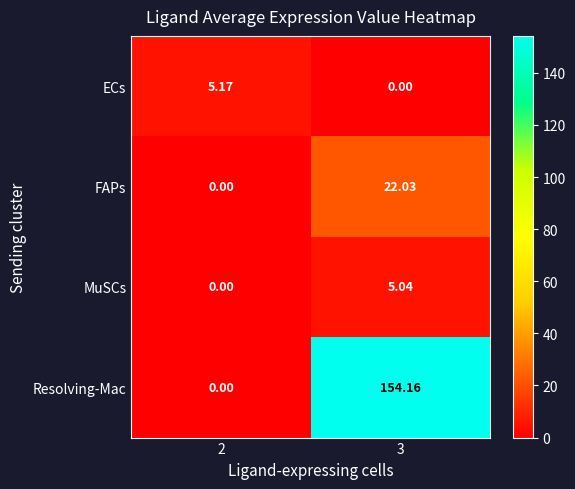

At which category is the sum across all series the highest?

3